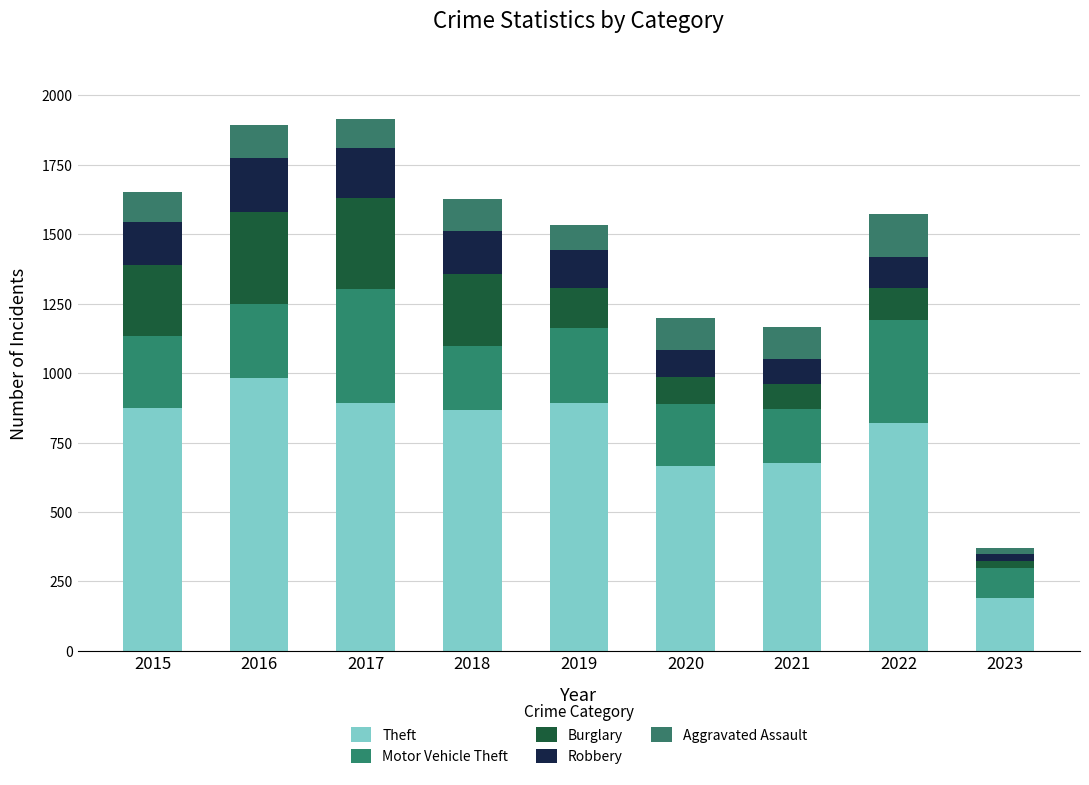

List the labels in order of Burglary value, largest first.

2016, 2017, 2018, 2015, 2019, 2022, 2020, 2021, 2023